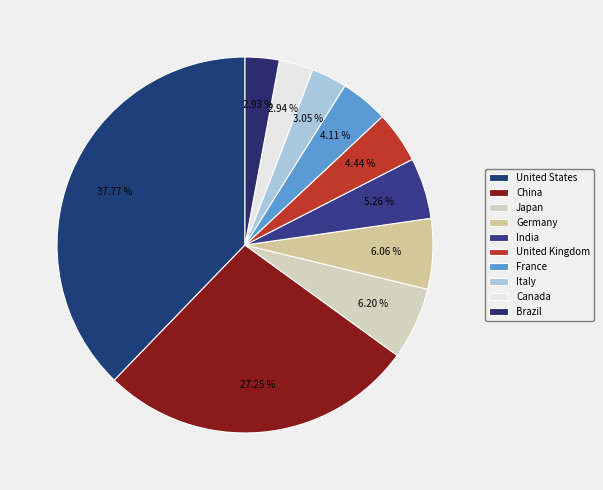

Does France represent more than half of the total?

No